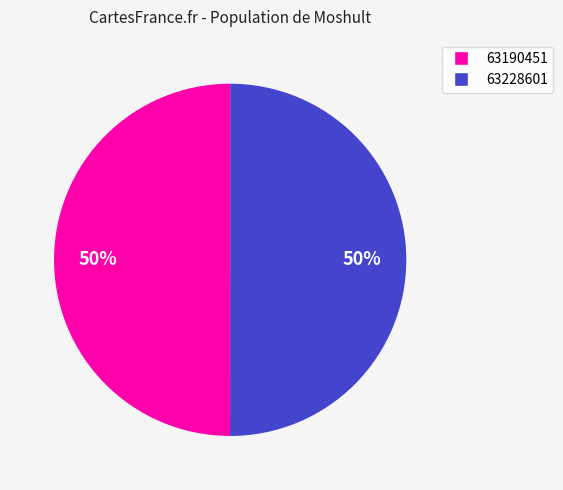

What is the ratio of the value at 63228601 to the value at 63190451?

1.0